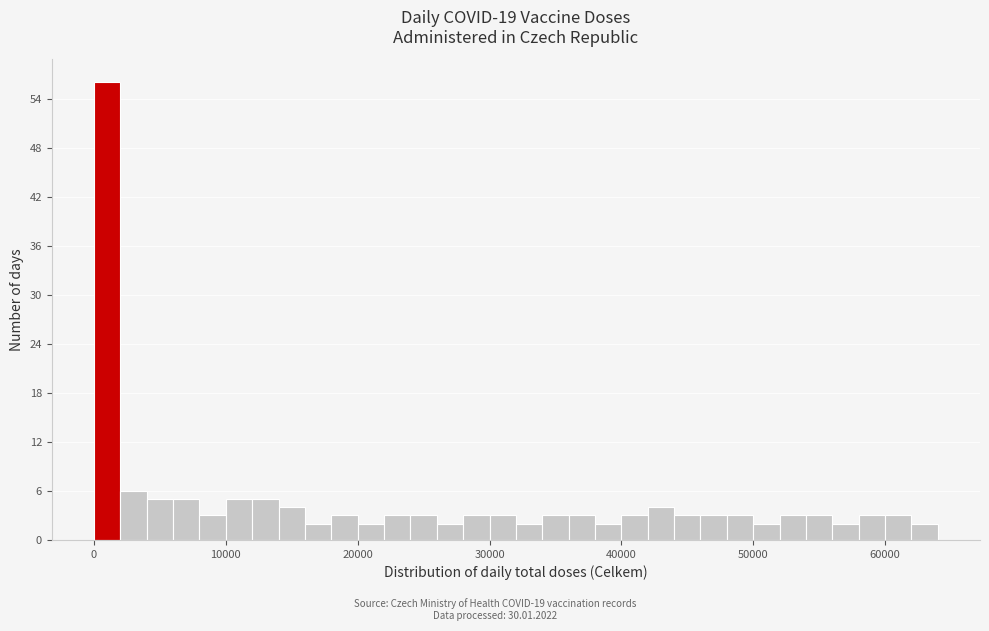

Around what value on the x-axis is the tallest bar? Give the approximate position of its centre, as read against the axis.

1000